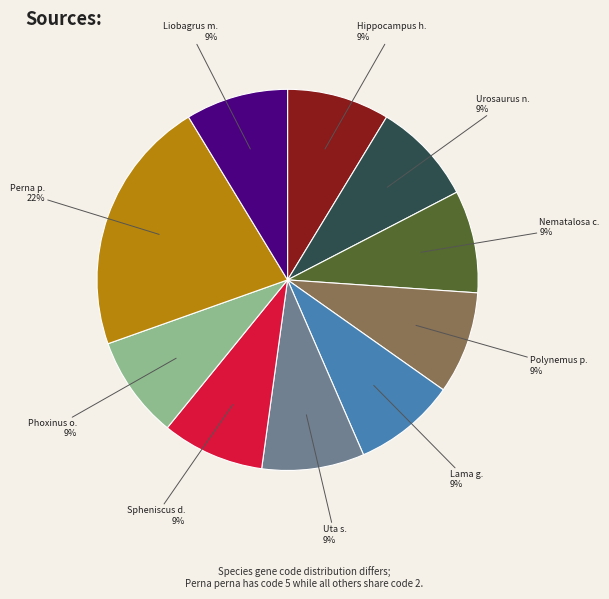

Count the number of slices in the pie.

10